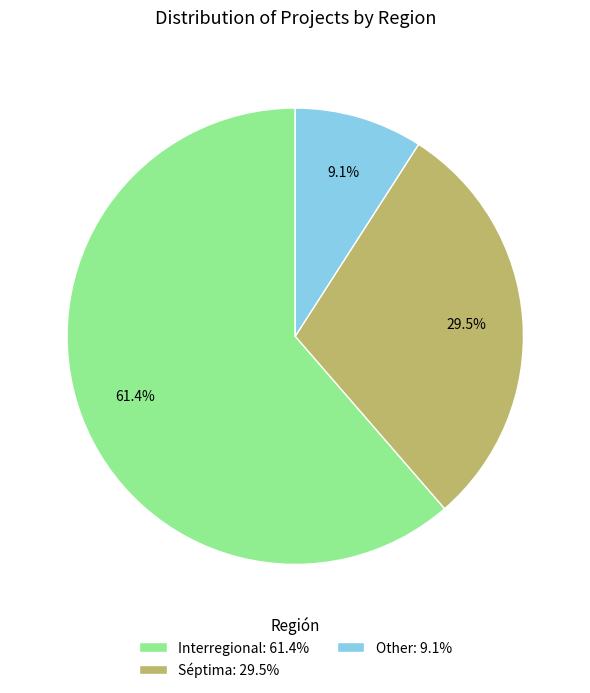

What percentage do Other and Interregional together represent?

70.5%